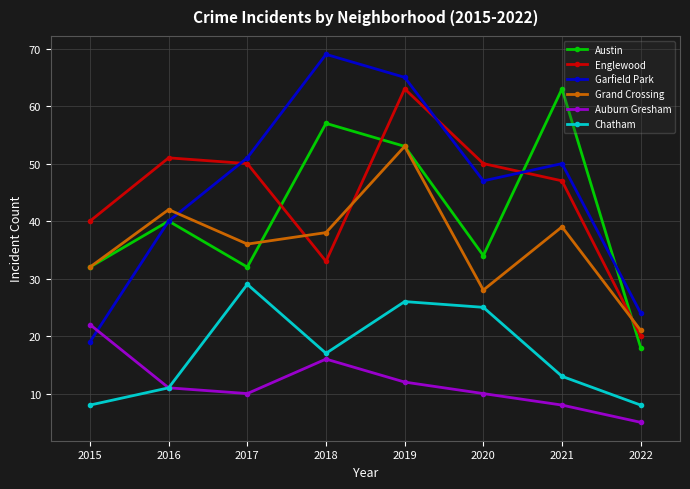

Reading left to right, transcribe all the data shown in this chart.

Austin: 32	40	32	57	53	34	63	18
Englewood: 40	51	50	33	63	50	47	20
Garfield Park: 19	40	51	69	65	47	50	24
Grand Crossing: 32	42	36	38	53	28	39	21
Auburn Gresham: 22	11	10	16	12	10	8	5
Chatham: 8	11	29	17	26	25	13	8